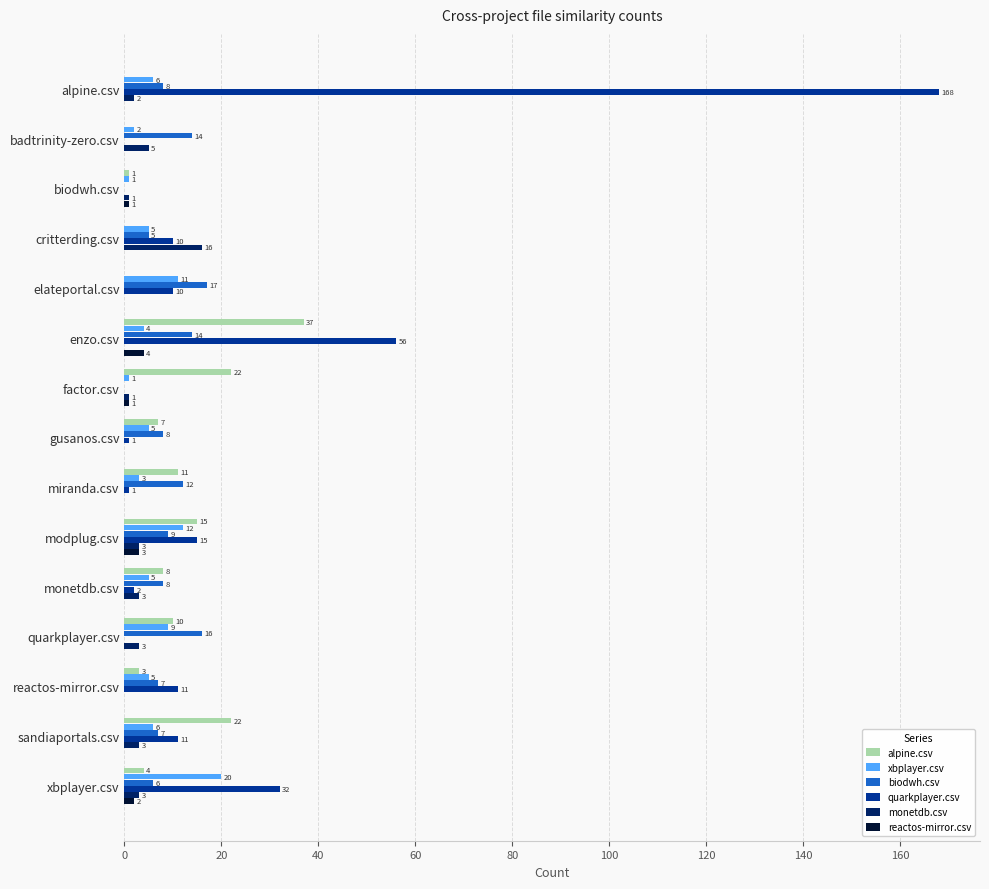

Is the value of monetdb.csv at quarkplayer.csv greater than the value of xbplayer.csv at modplug.csv?

No